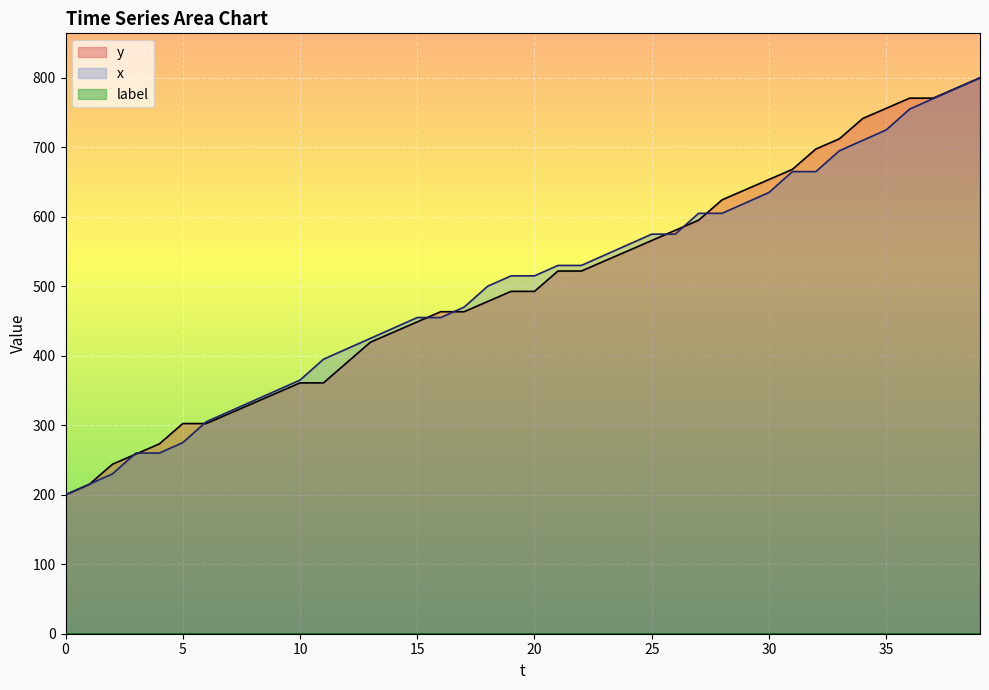

What is the total value across all series at 27?

1200.1